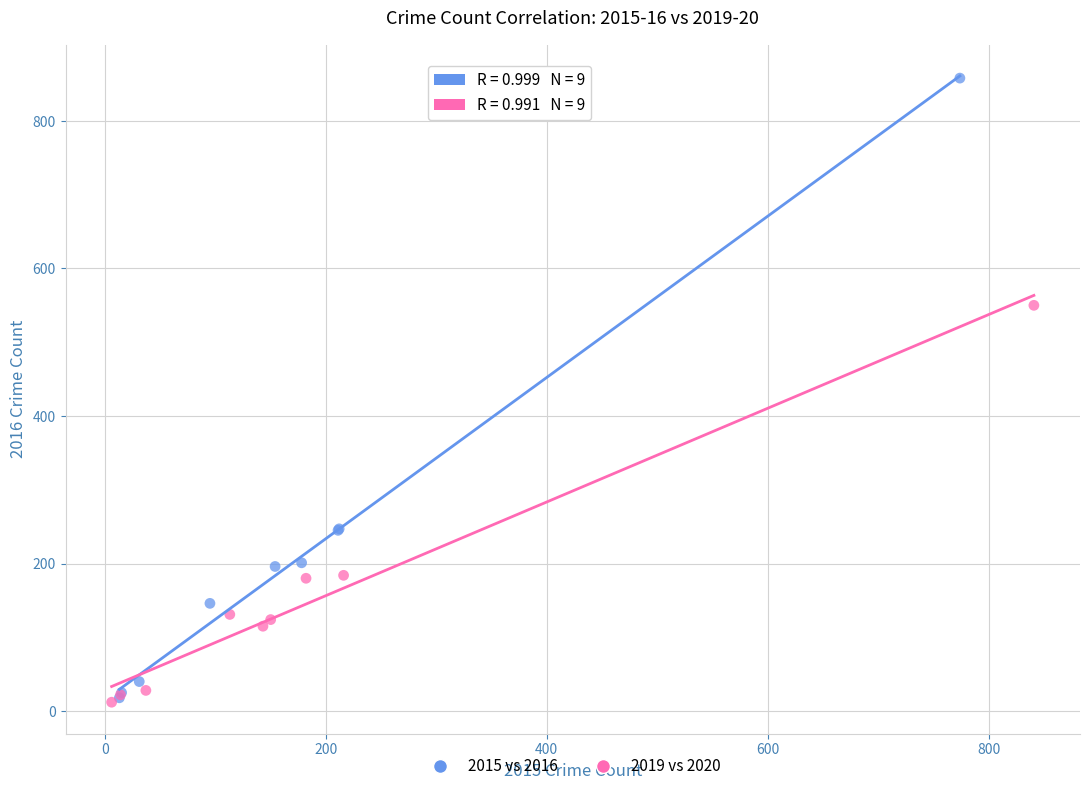

Which series contains the highest Y value?

2015 vs 2016